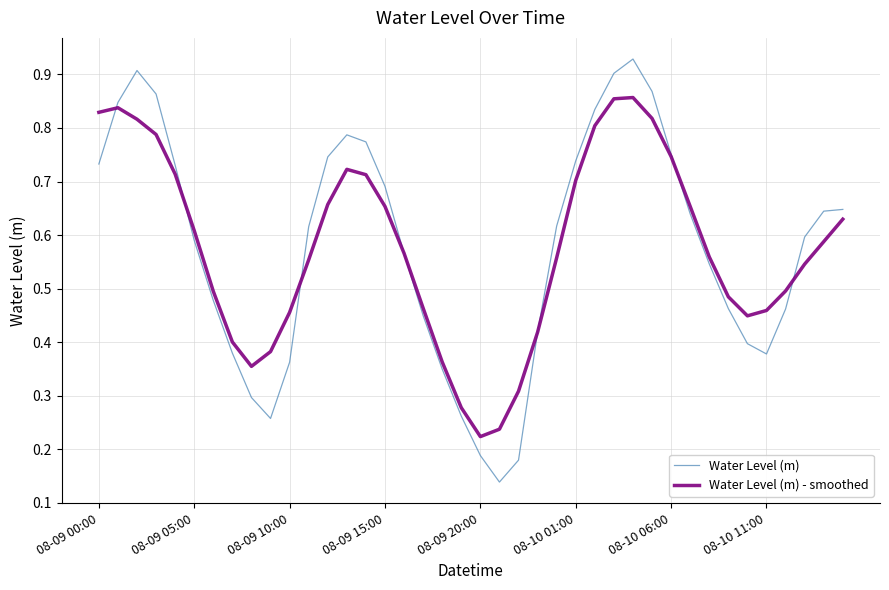

How many intersections are there between Water Level (m) - smoothed and Water Level (m)?

7